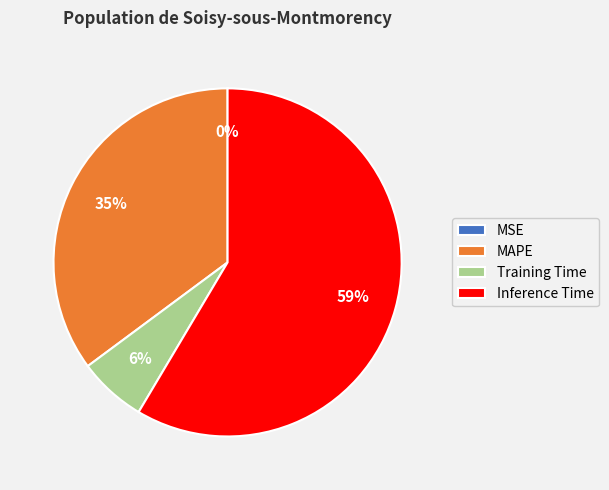

Is it true that Training Time is 6% of the pie?

True